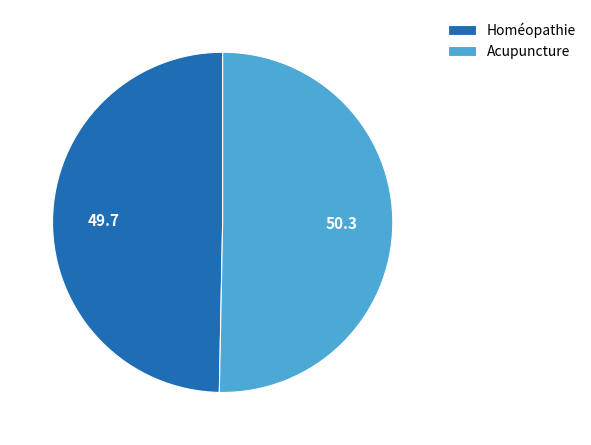

Is the sum of Acupuncture and Homéopathie greater than half?

Yes